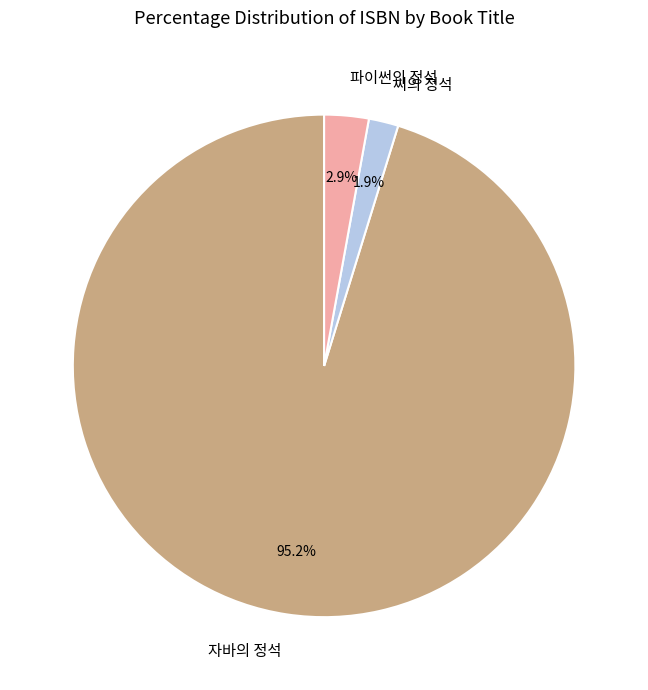

How many slices are in this pie chart?

3